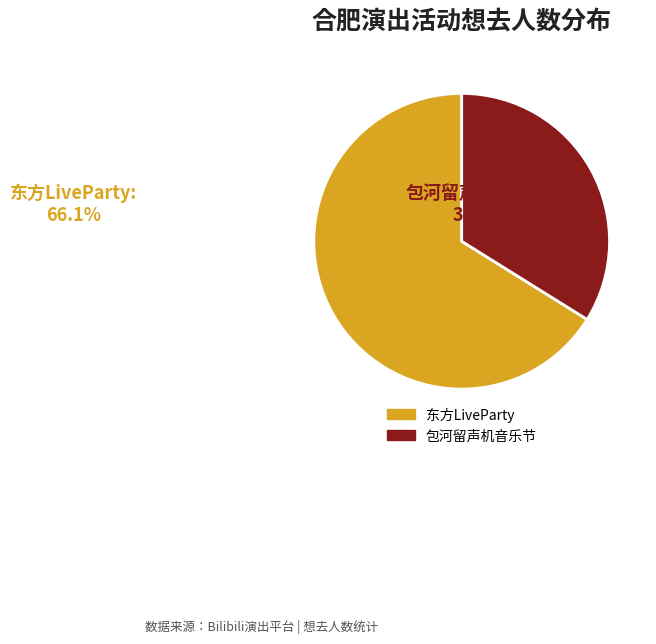

What is the largest slice in the pie chart?

东方LiveParty